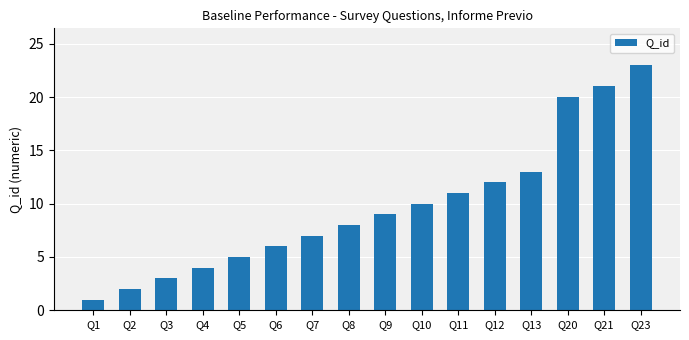

Reading left to right, what are all the values shown in this chart?

1	2	3	4	5	6	7	8	9	10	11	12	13	20	21	23